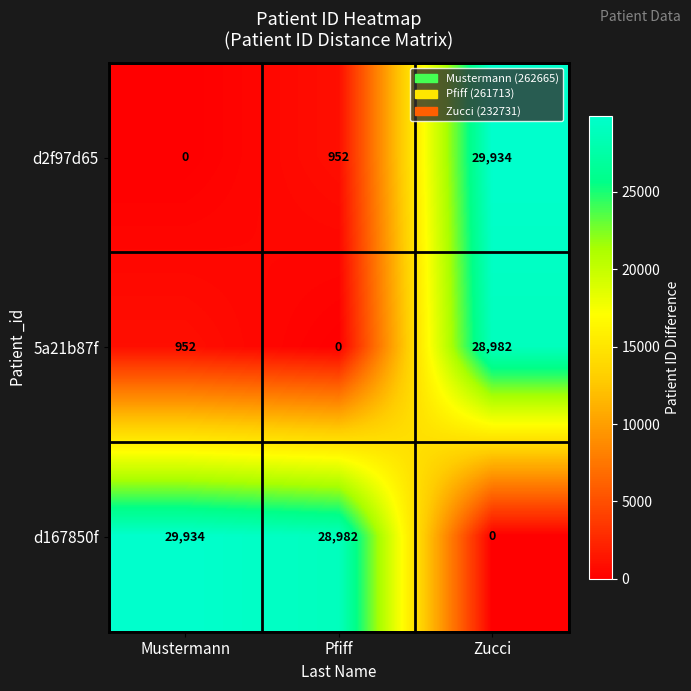

Which category has the lowest value in the 5a21b87f series?

Pfiff